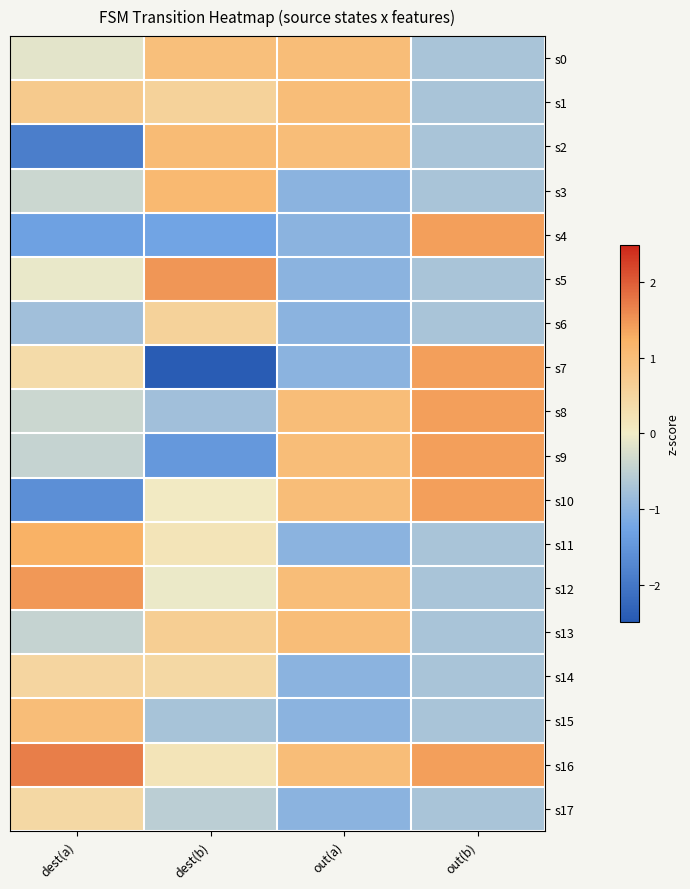

Count the number of data series in this chart.

18